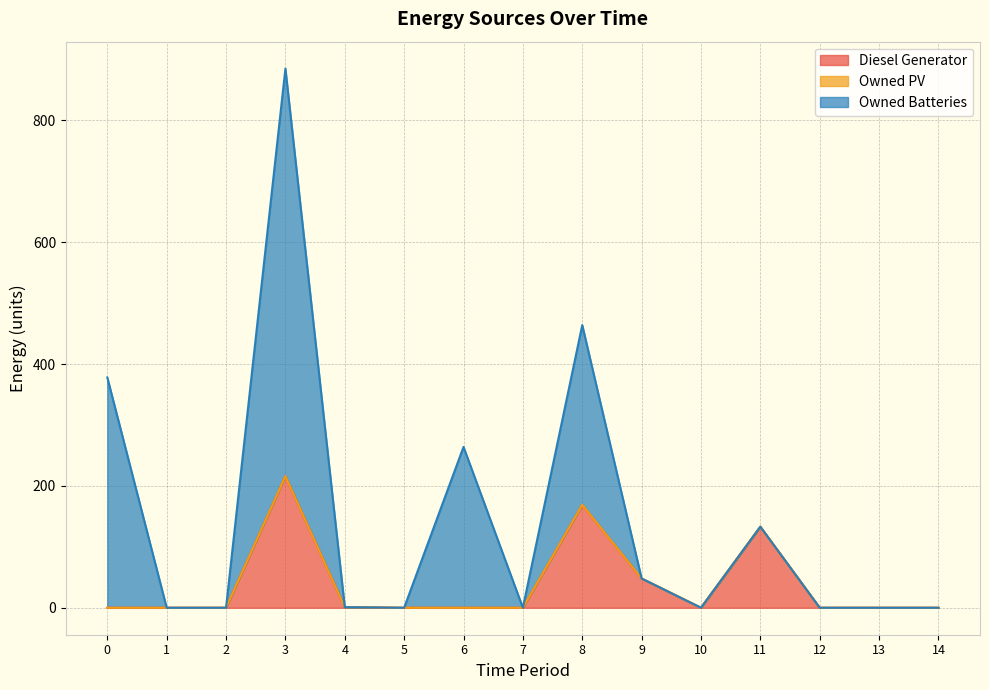

What is the value of the Diesel Generator point at the 9th from the left?

169